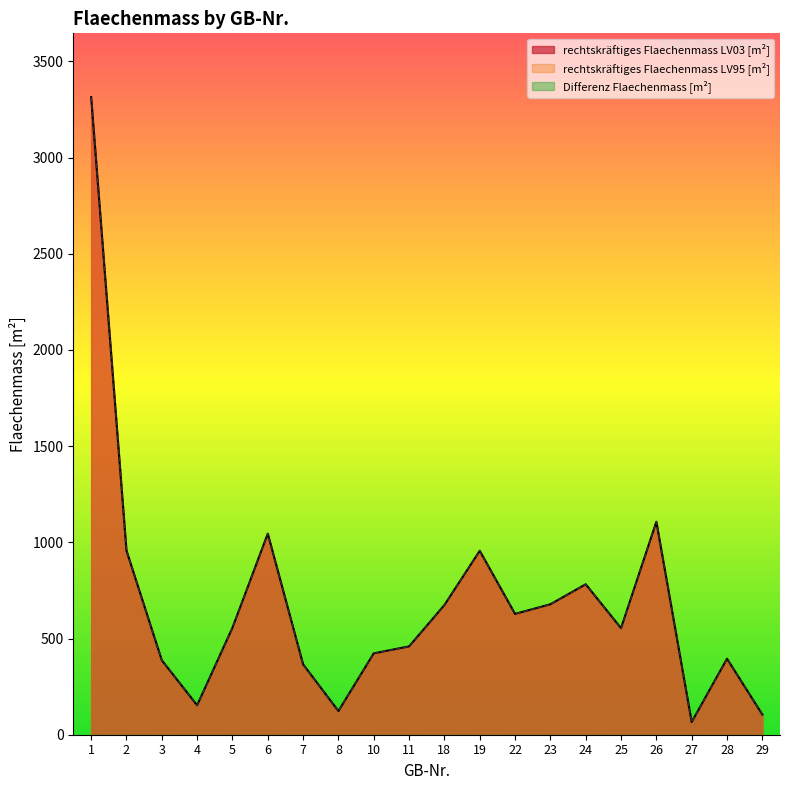

What is the value of the rechtskräftiges Flaechenmass LV03 [m²] point at the 7th from the left?

366